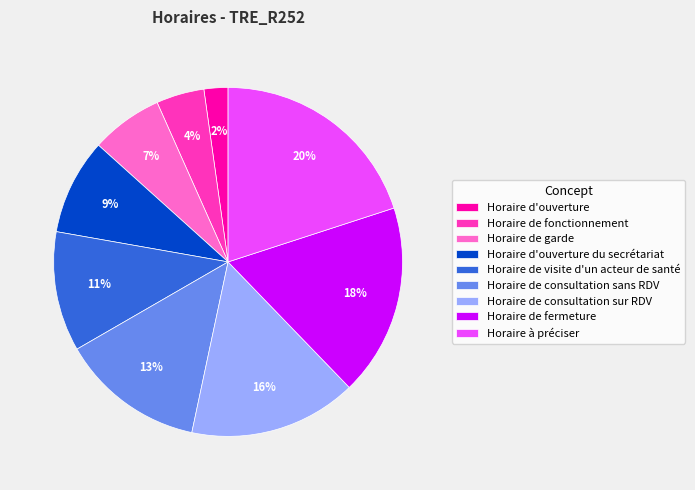

Which has a higher value, Horaire de fonctionnement or Horaire à préciser?

Horaire à préciser